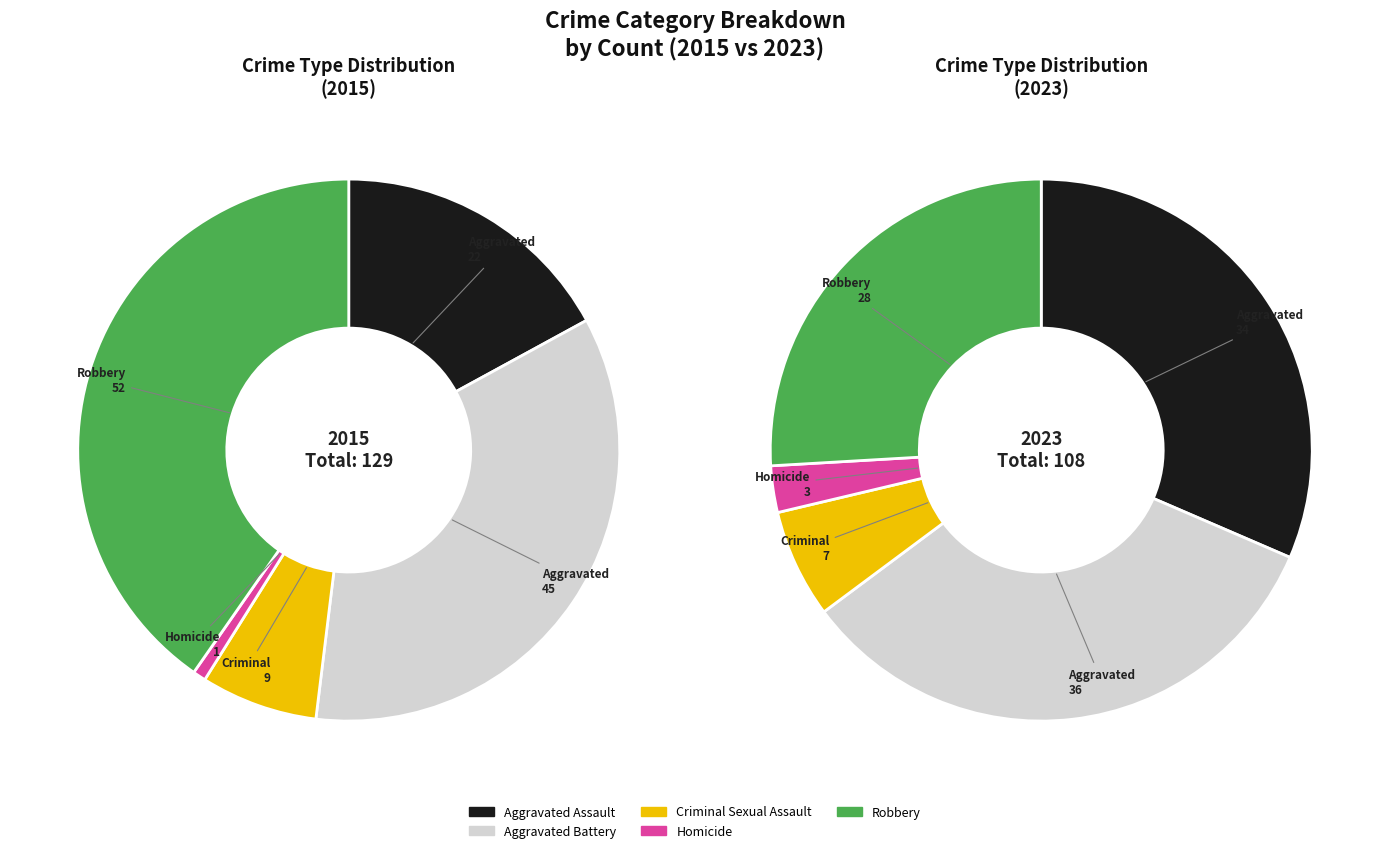

To the nearest percent, what portion does values_2015 represent?

17%